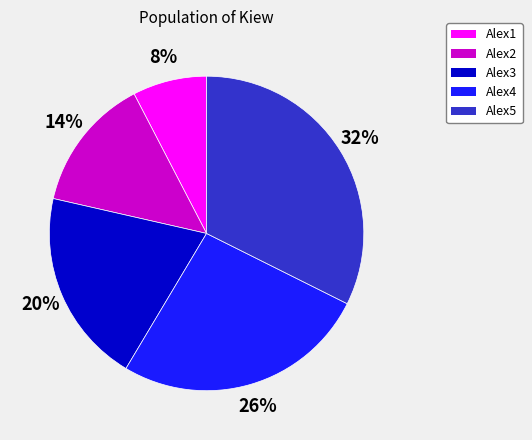

Does Alex3 represent more than half of the total?

No